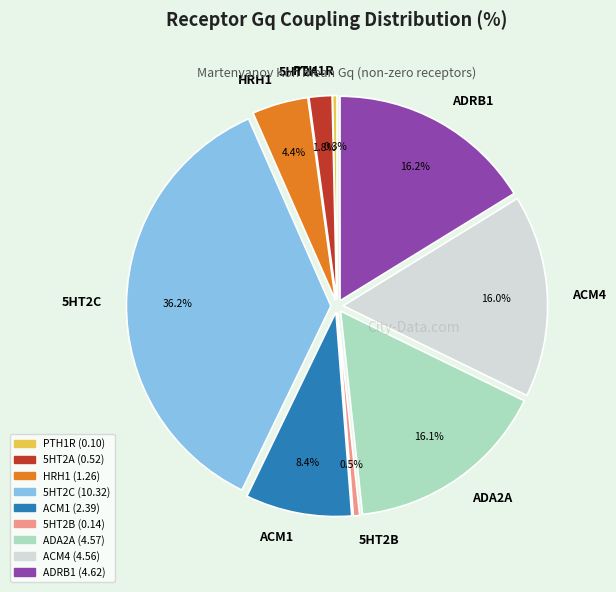

What portion of the pie excludes 5HT2B?

99.5%